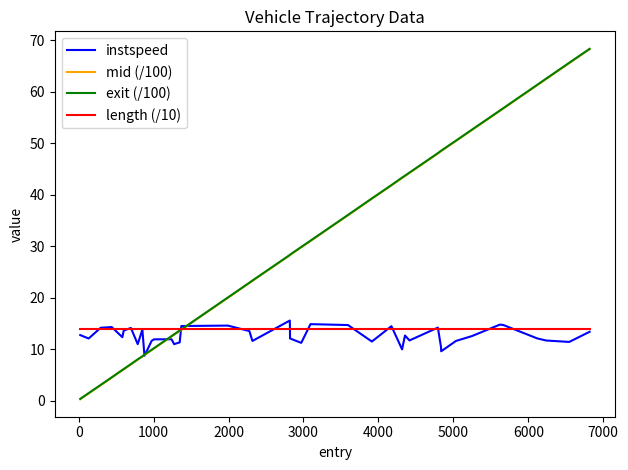

What is the minimum value for instspeed?

8.7